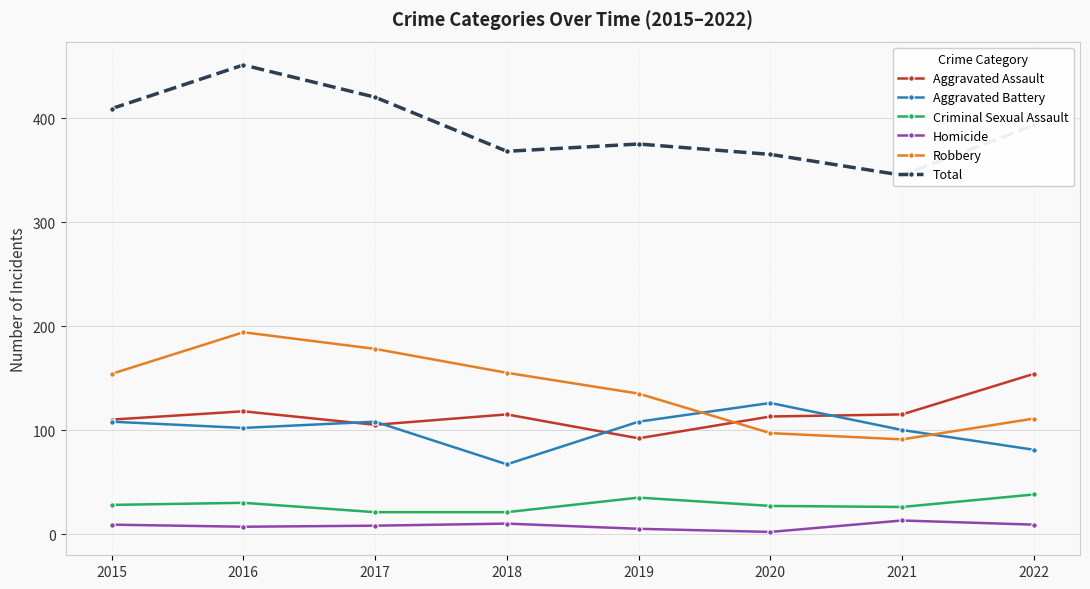

What is the lowest value of the Total series?

345